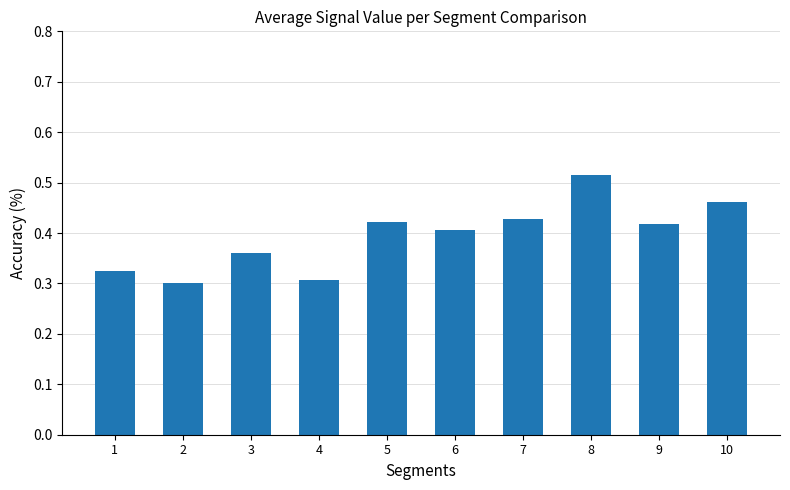

Are the bars horizontal?

No